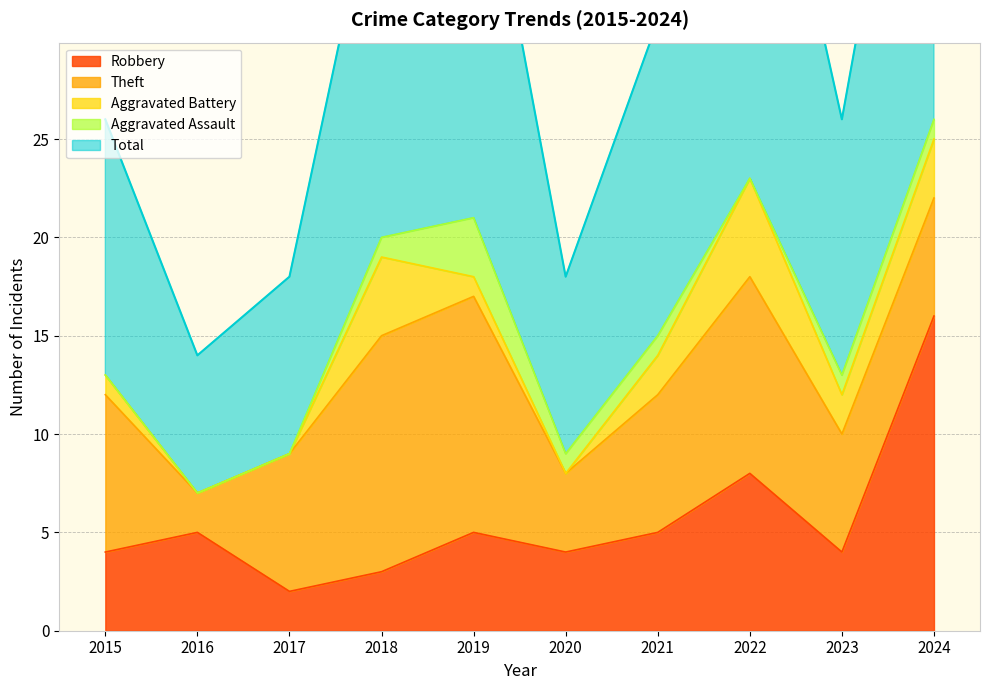

The Total series shows 17 at 2023. True or false?

False